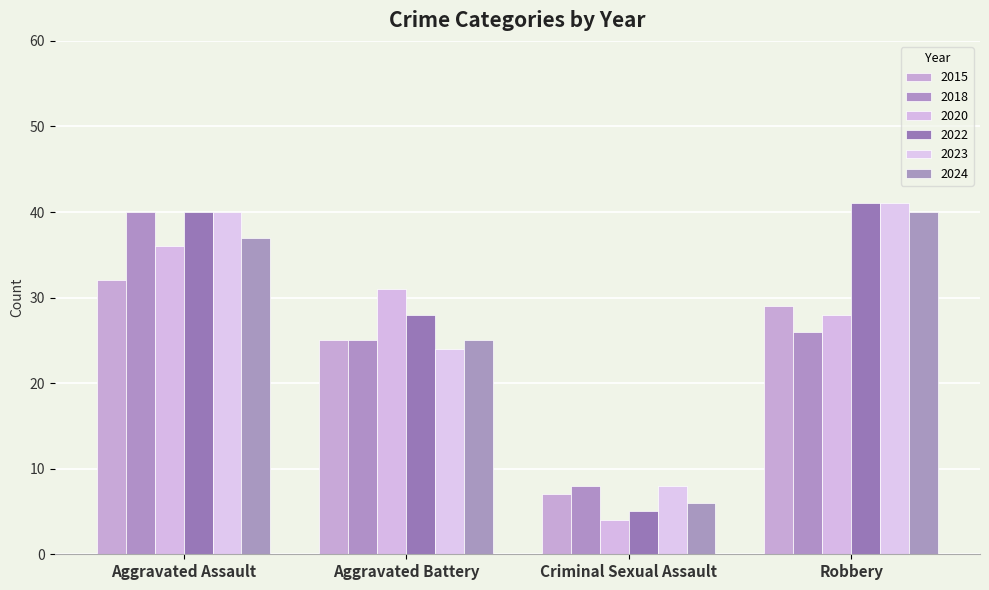

Which series has the largest range (max minus min)?

2022